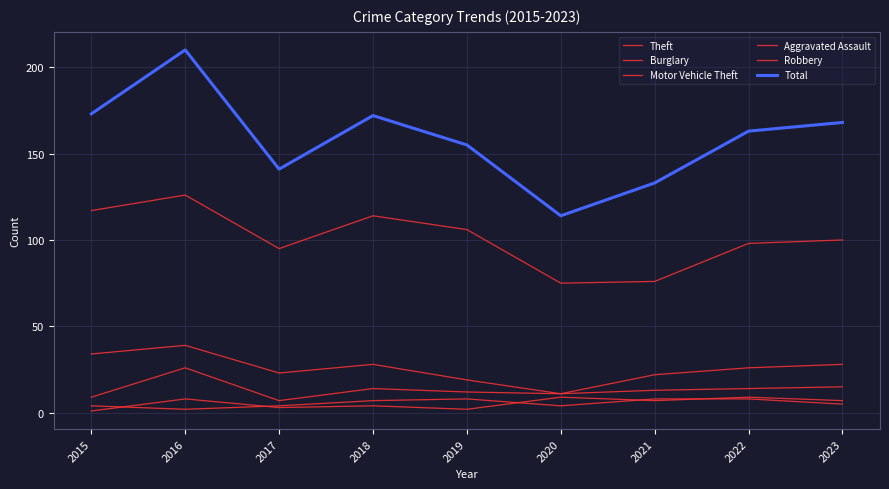

At which label is Robbery closest to 5?

2018